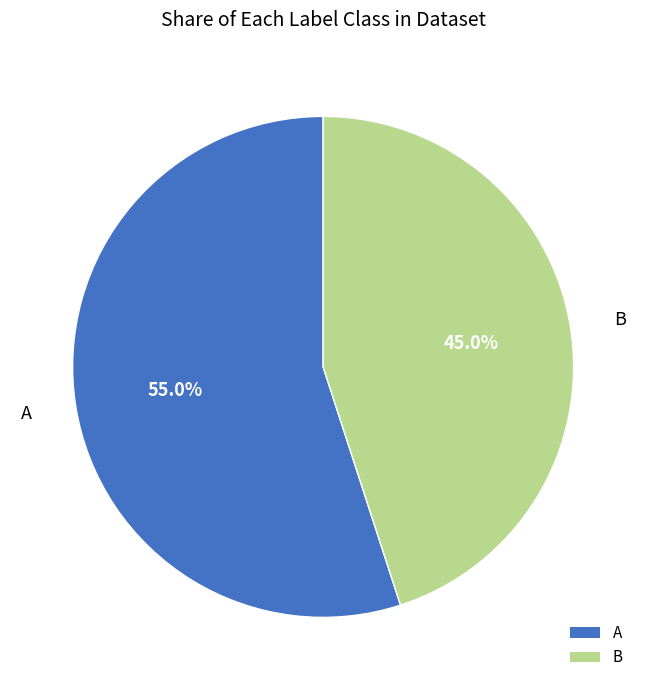

Count the number of slices in the pie.

2